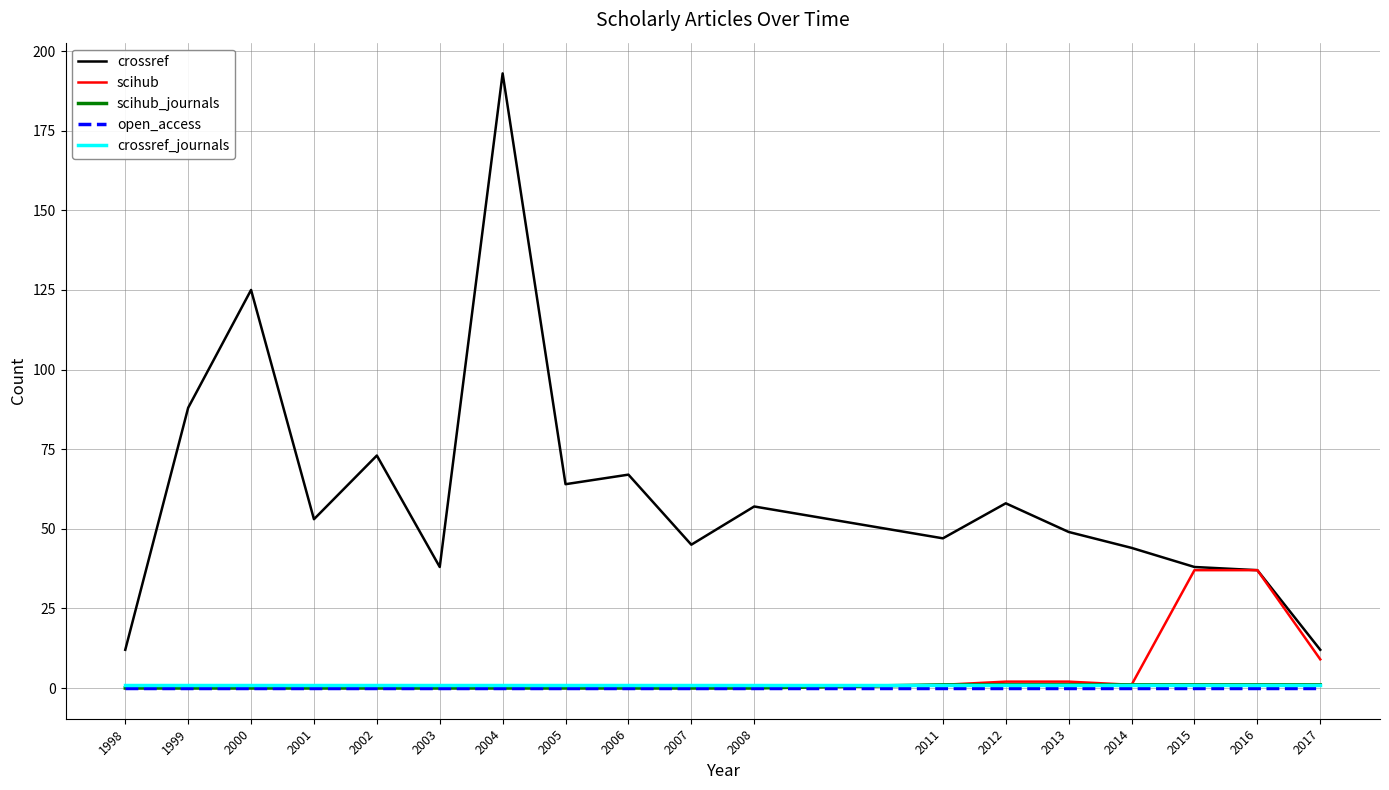

Which series has the largest total across all categories?

crossref